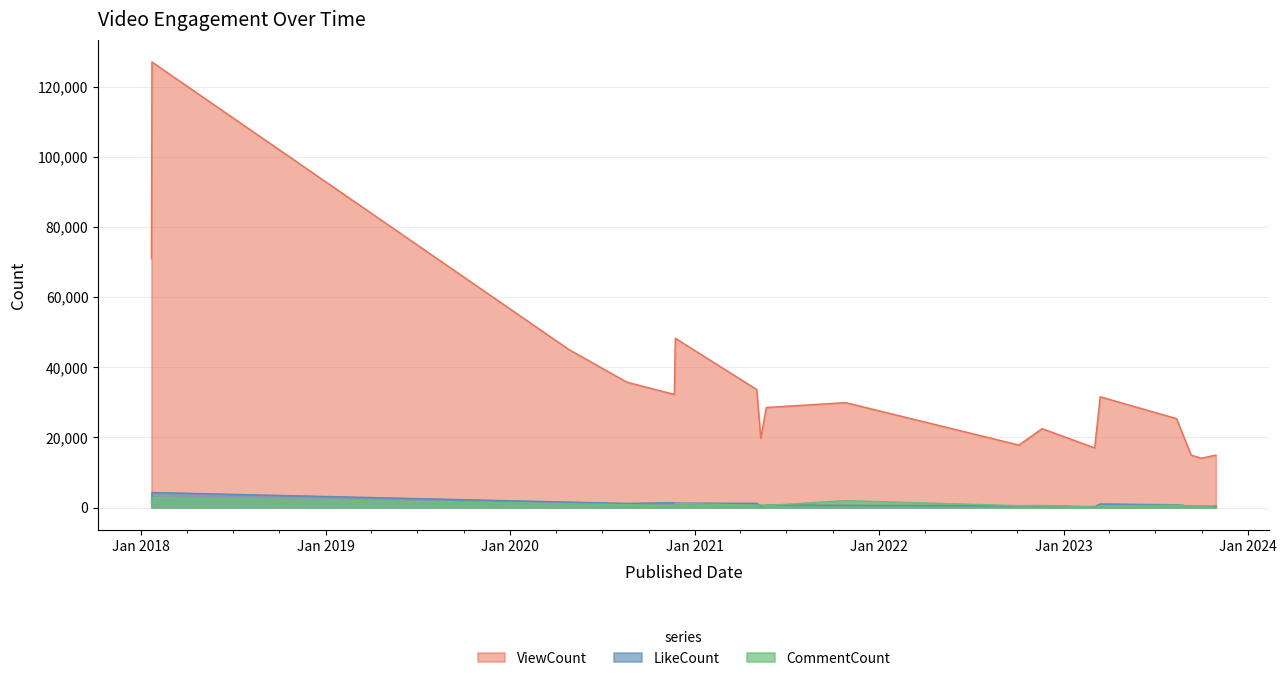

What is the total value across all series at 2018-01-21?

73979